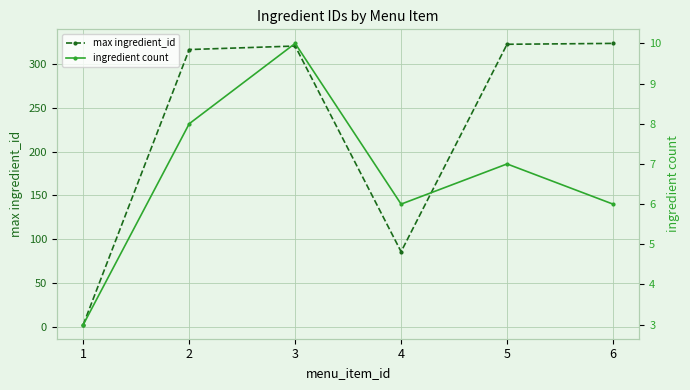

True or false: ingredient count and max ingredient_id intersect in this chart.

False